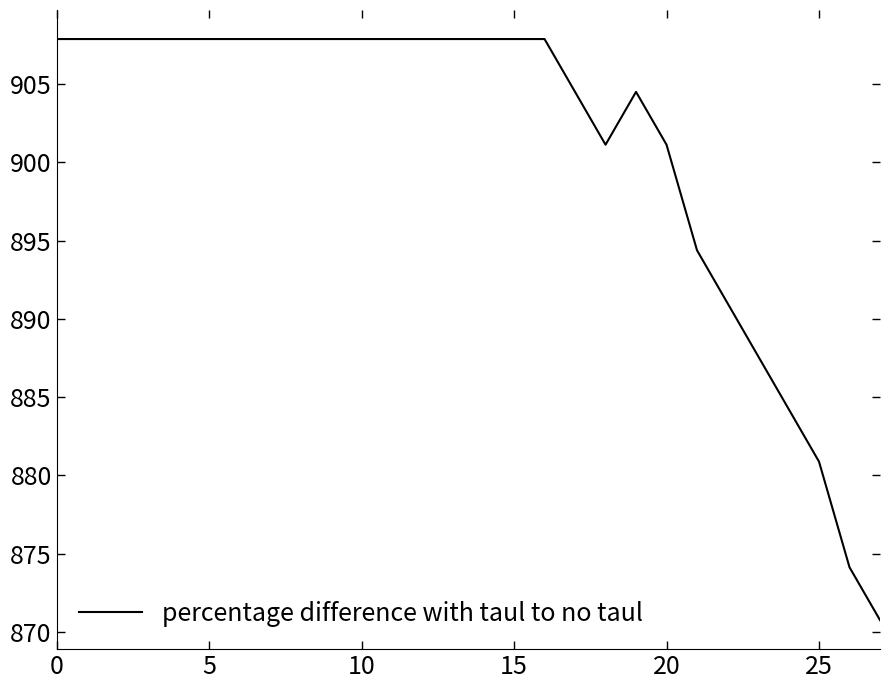

What is the difference between the maximum and minimum values?

37.1